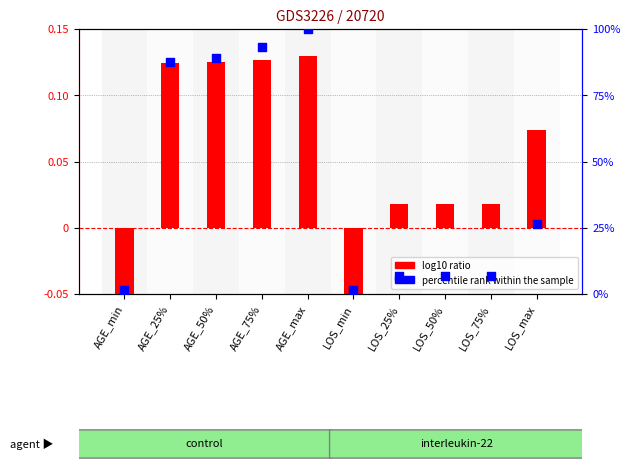

What are all the series names shown in the legend?

log10 ratio, percentile rank within the sample